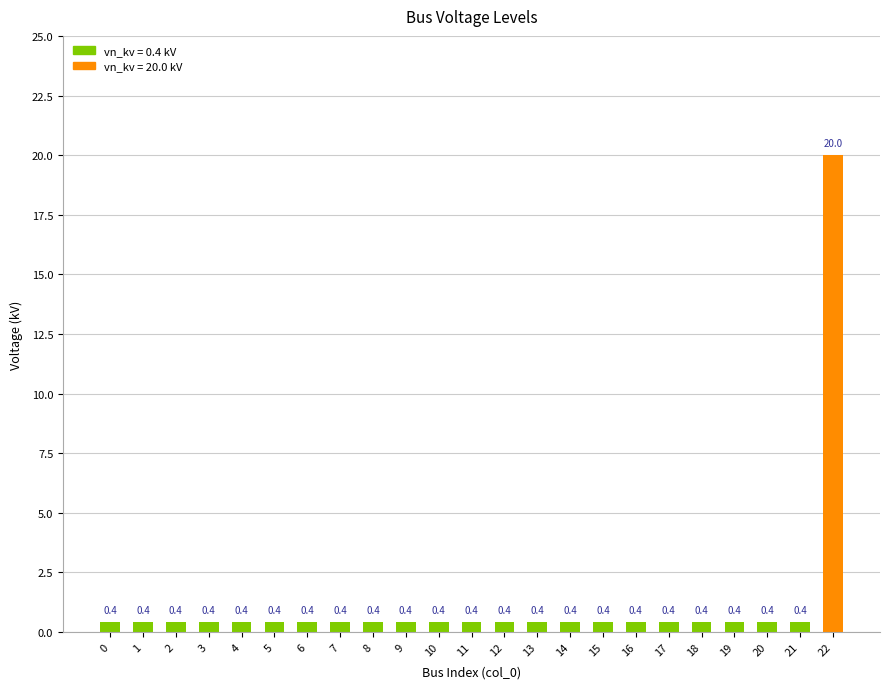

The value at 18 is 0.4. True or false?

True